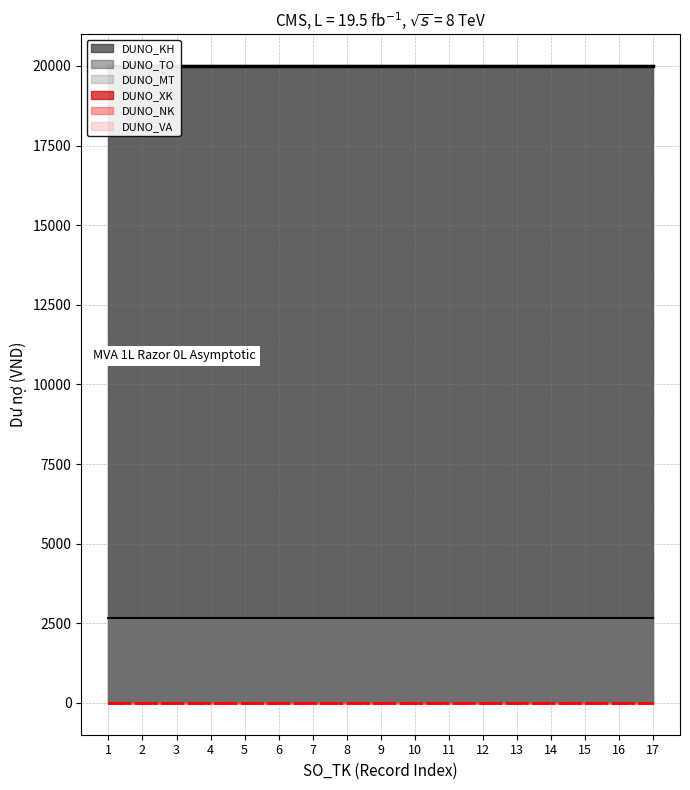

What are all the series names shown in the legend?

DUNO_KH (line), DUNO_TO (line), DUNO_MT (line), DUNO_XK (line), DUNO_NK (line), DUNO_VA (line)